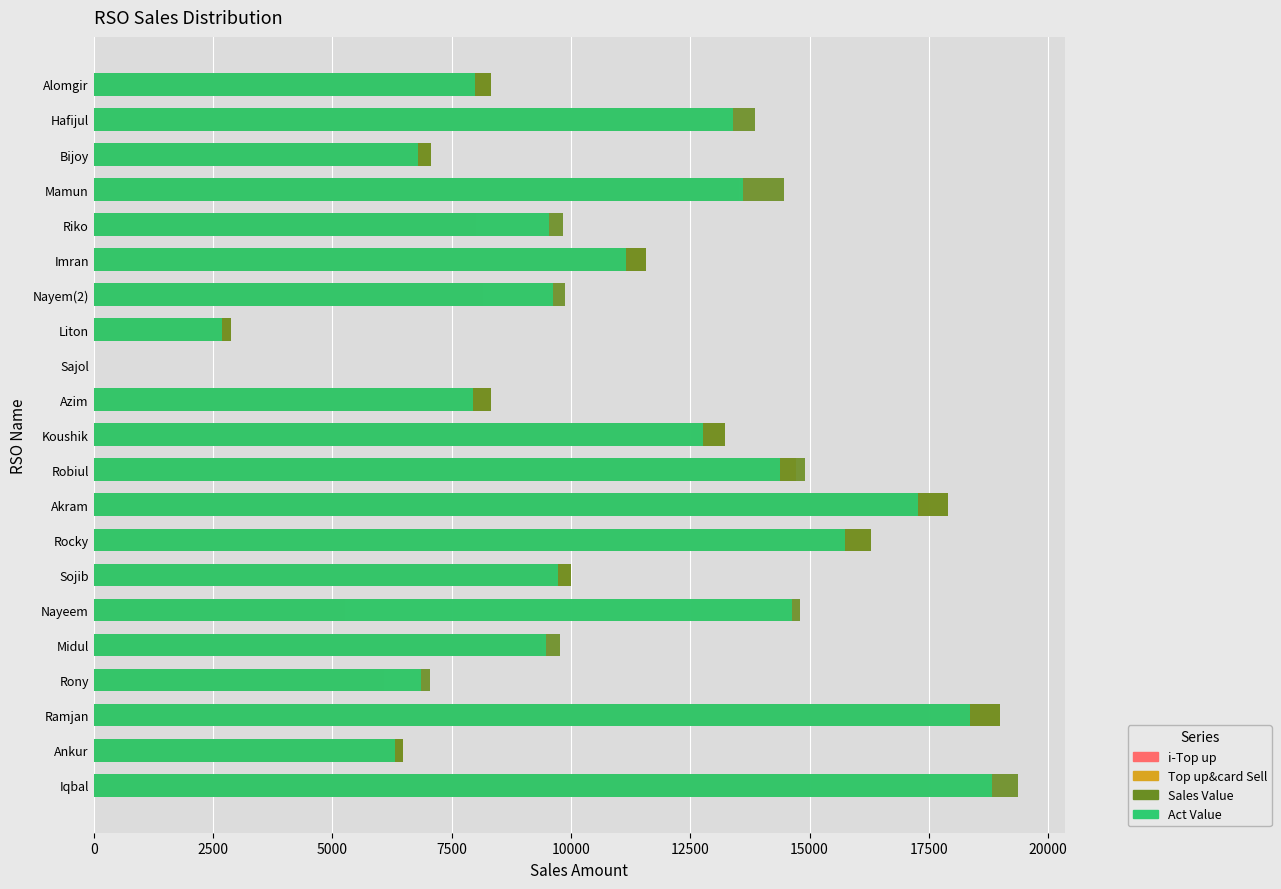

Rank the series at Koushik from lowest to highest value.

i-Top up, Act Value, Top up&card Sell, Sales Value